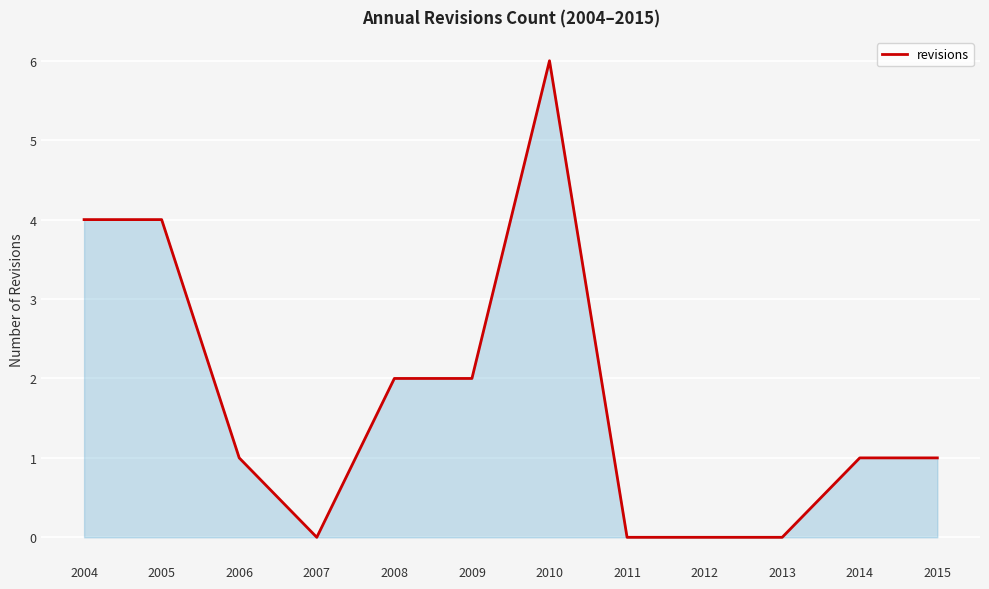

Is it true that the value at 2008 is 2?

True